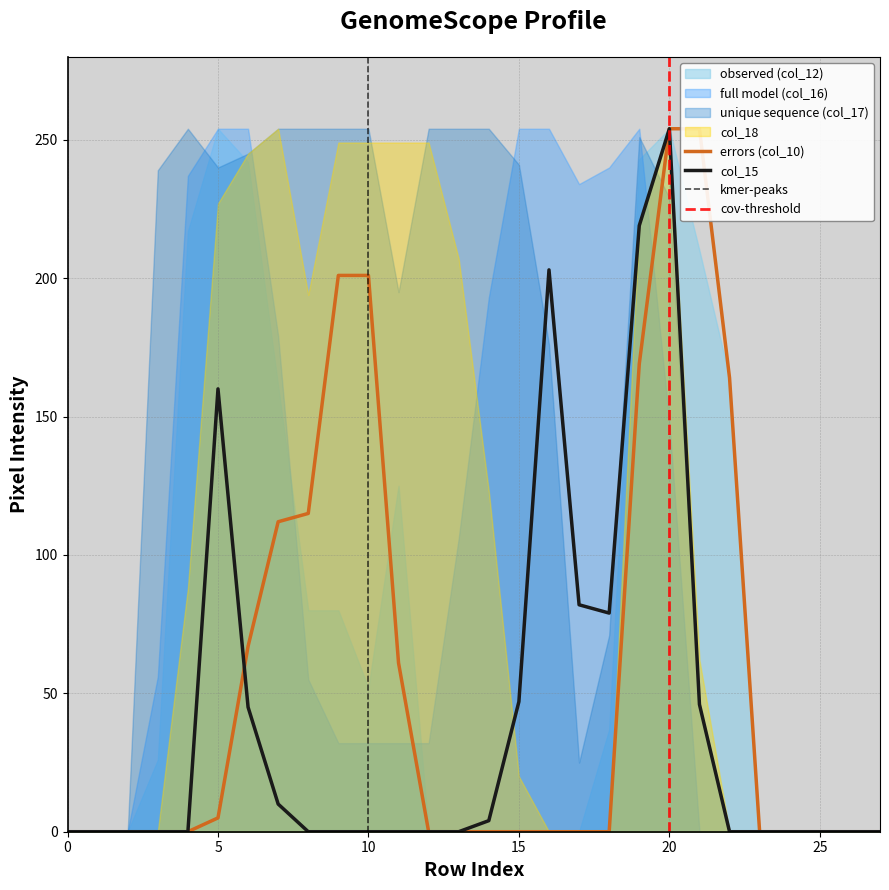

What is the value of the col_17 point at the 6th from the left?

240